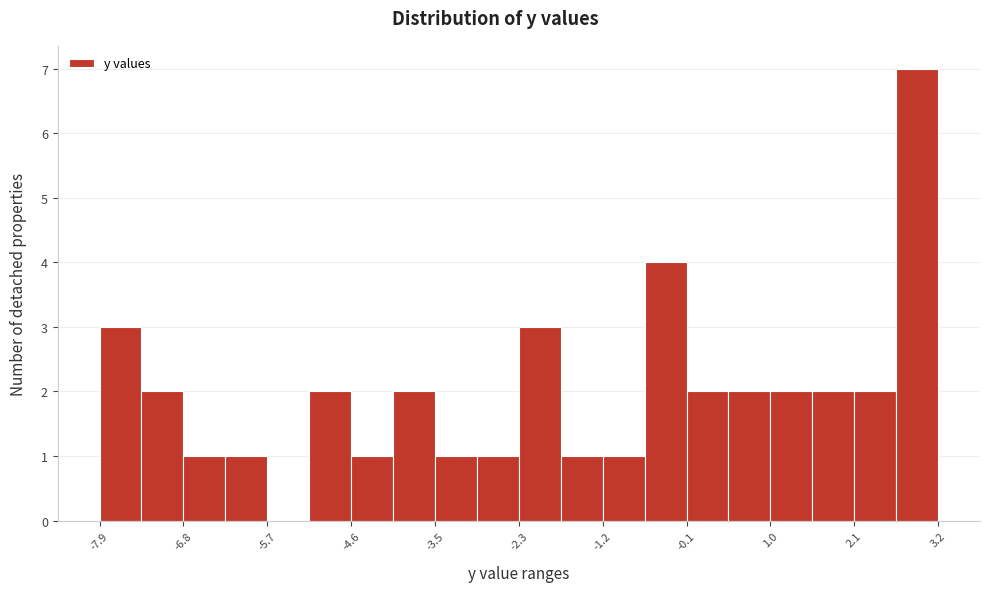

Around what value on the x-axis is the tallest bar? Give the approximate position of its centre, as read against the axis.

3.0